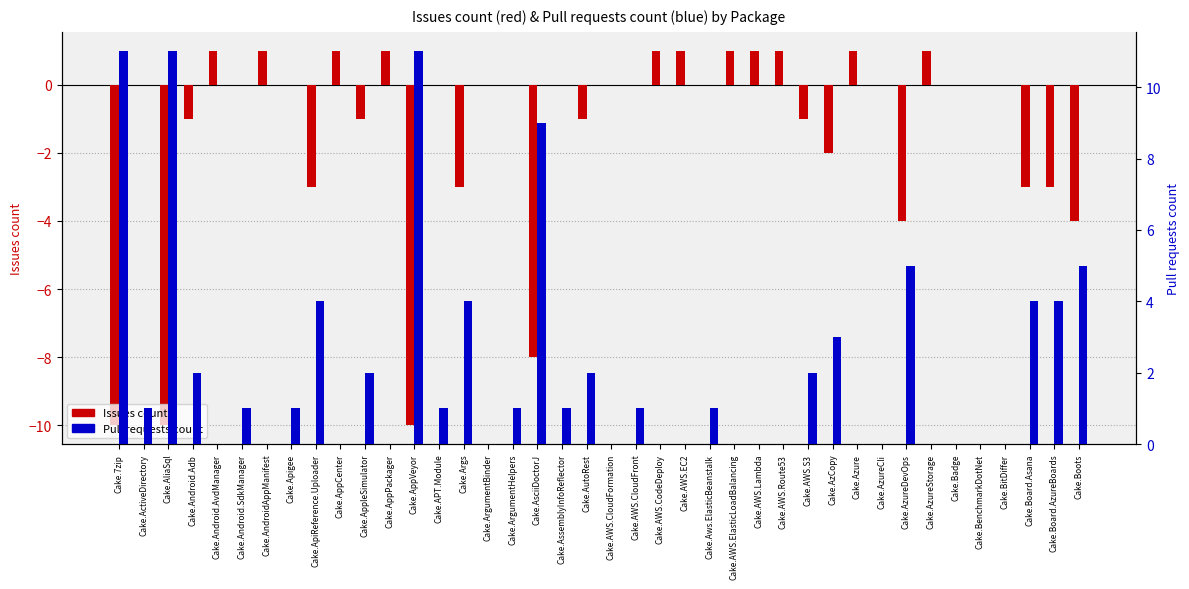

The value of Pull requests count at Cake.AppVeyor is 4. True or false?

False